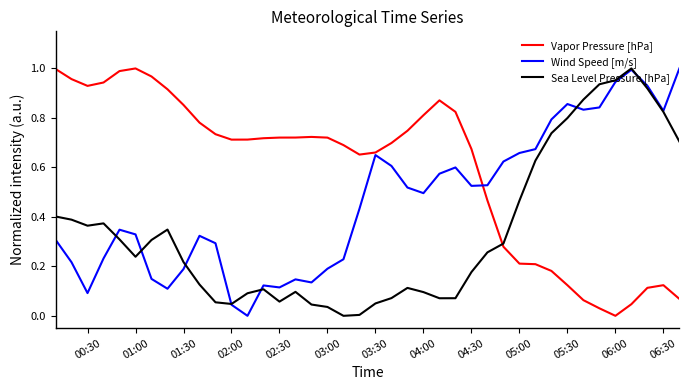

Which series has the largest total across all categories?

Vapor Pressure [hPa]